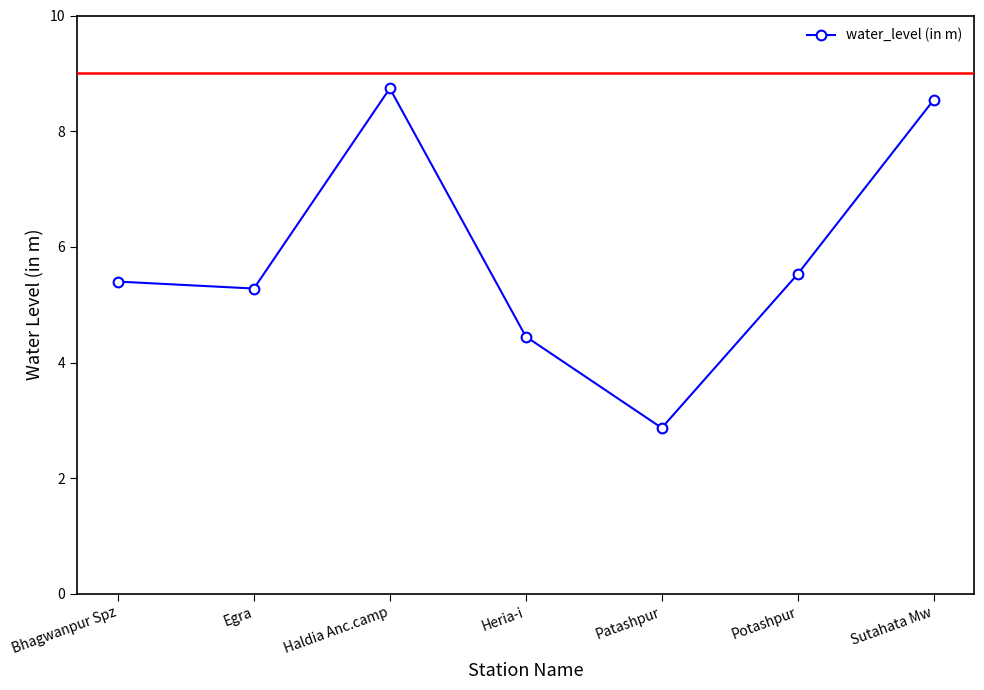

True or false: the data shows 7.5 at Bhagwanpur Spz.

False